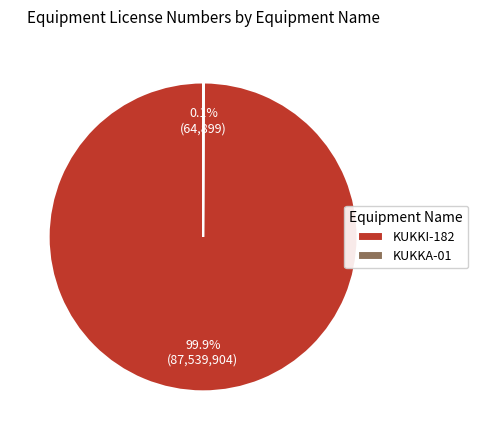

What is the largest slice in the pie chart?

KUKKI-182